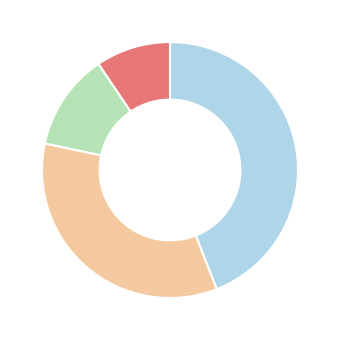

Does any single category account for the majority?

No